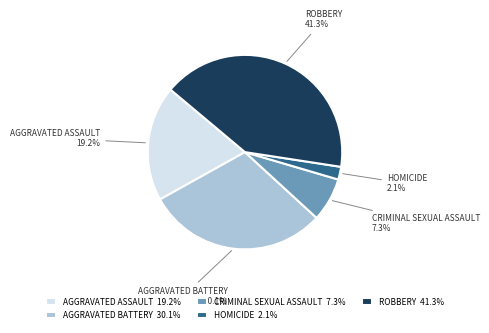

Does any single category account for the majority?

No